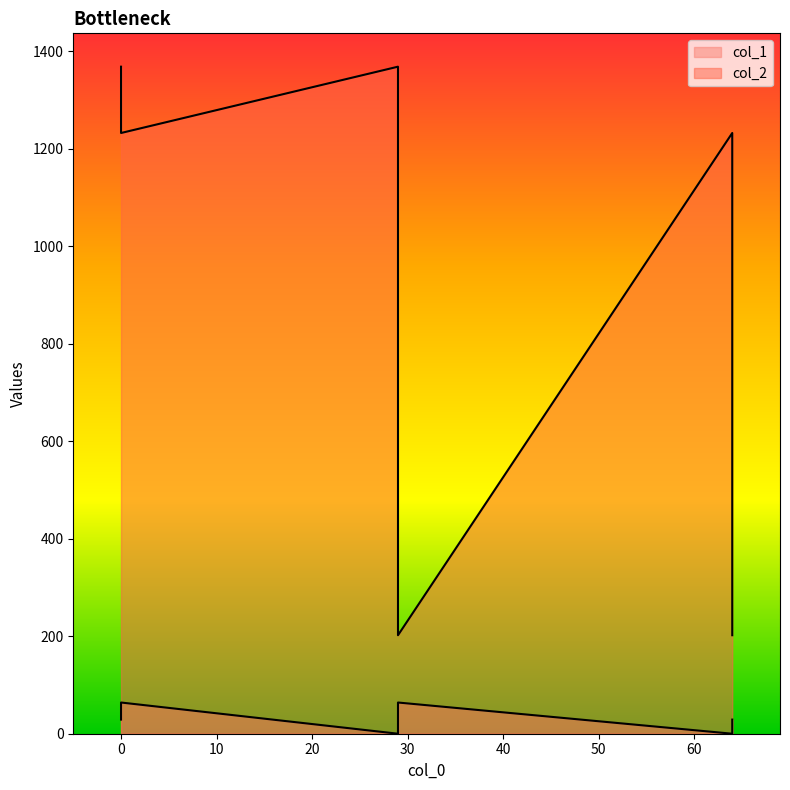

Which has a higher value, 64 or 29?

29